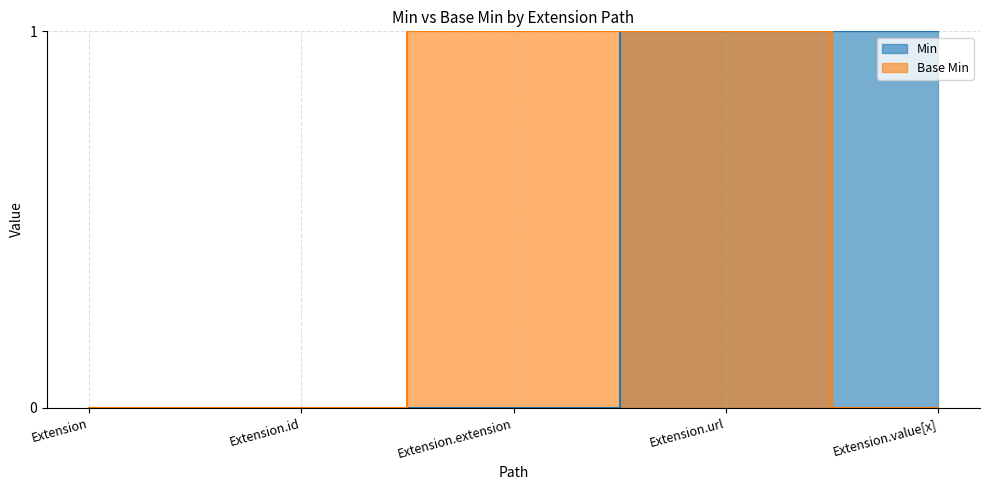

Does the chart have visible grid lines?

Yes